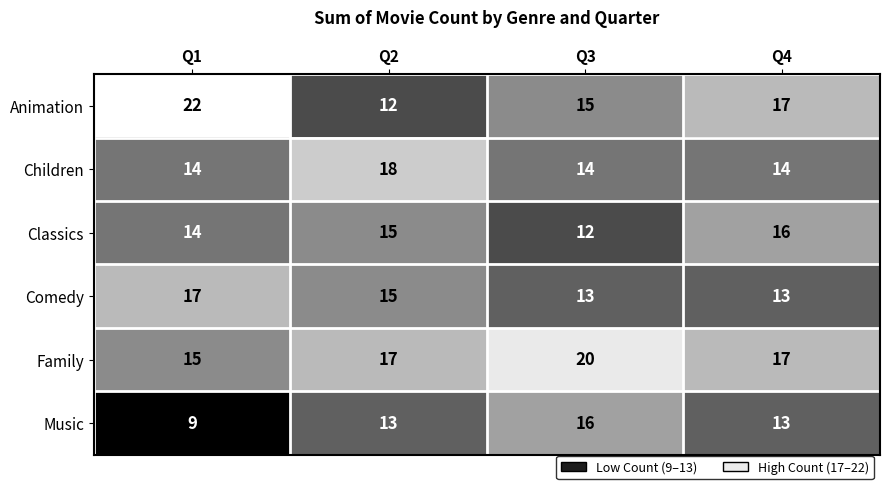

Reading left to right, what are all the values shown in this chart?

Animation: Q1=22	Q2=12	Q3=15	Q4=17
Children: Q1=14	Q2=18	Q3=14	Q4=14
Classics: Q1=14	Q2=15	Q3=12	Q4=16
Comedy: Q1=17	Q2=15	Q3=13	Q4=13
Family: Q1=15	Q2=17	Q3=20	Q4=17
Music: Q1=9	Q2=13	Q3=16	Q4=13